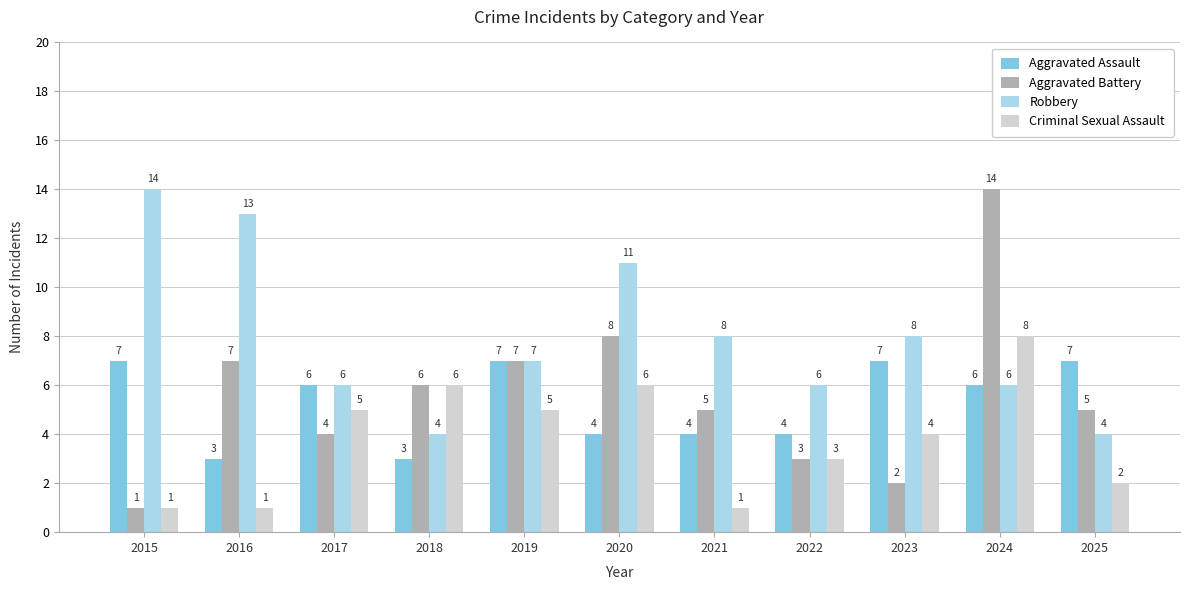

What is the lowest value of the Robbery series?

4